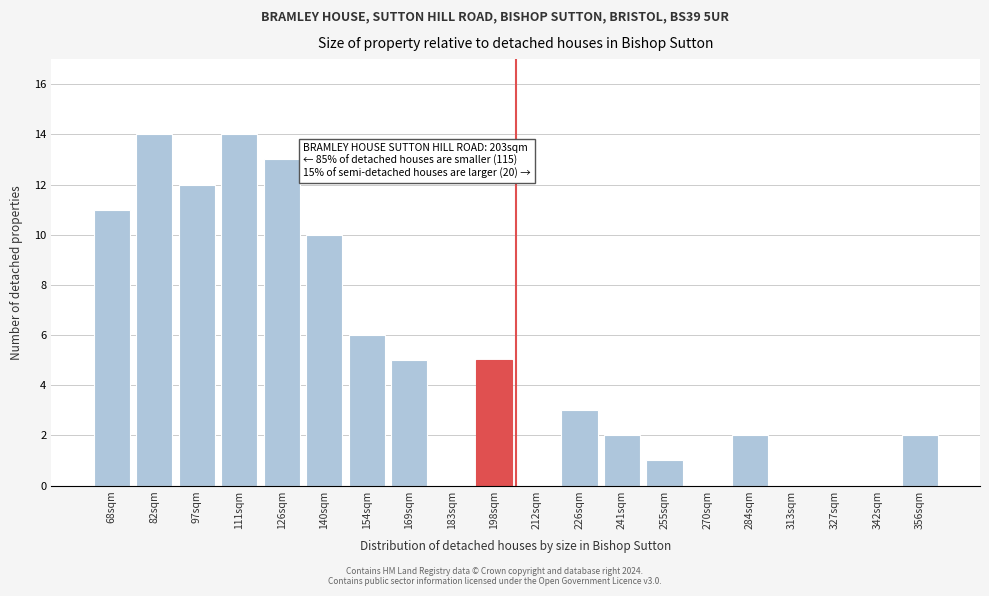

Reading right to left, what are all the values shown in this chart?

356sqm=2	342sqm=0	327sqm=0	313sqm=0	284sqm=2	270sqm=0	255sqm=1	241sqm=2	226sqm=3	212sqm=0	198sqm=5	183sqm=0	169sqm=5	154sqm=6	140sqm=10	126sqm=13	111sqm=14	97sqm=12	82sqm=14	68sqm=11